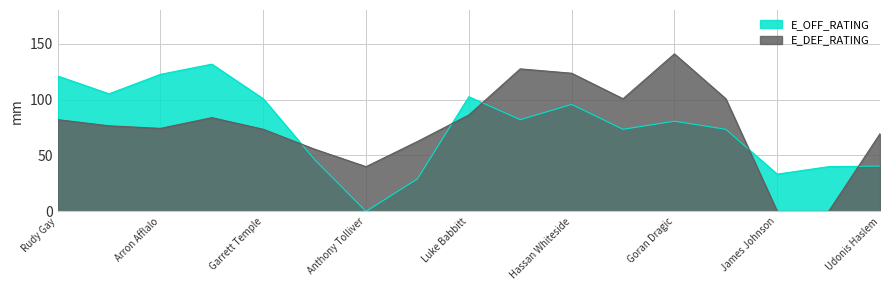

At which category does the chart reach its minimum across all series?

Anthony Tolliver